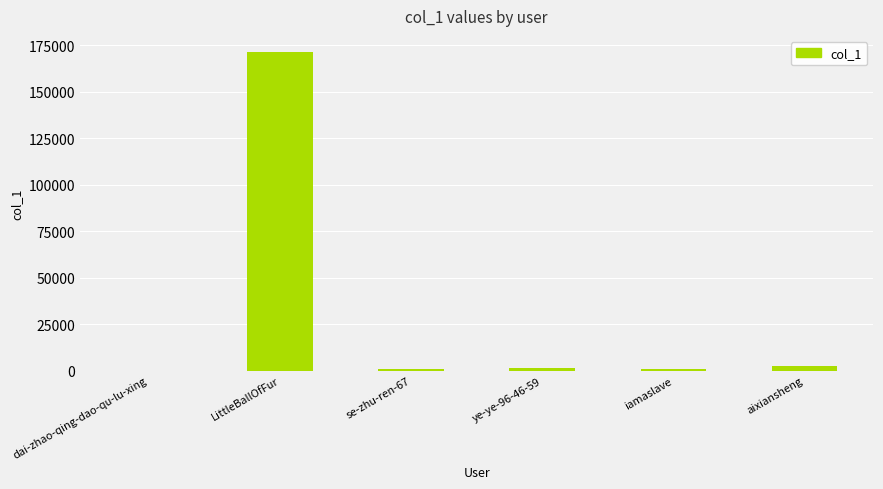

Where is the data nearest to the value 85824?

aixiansheng